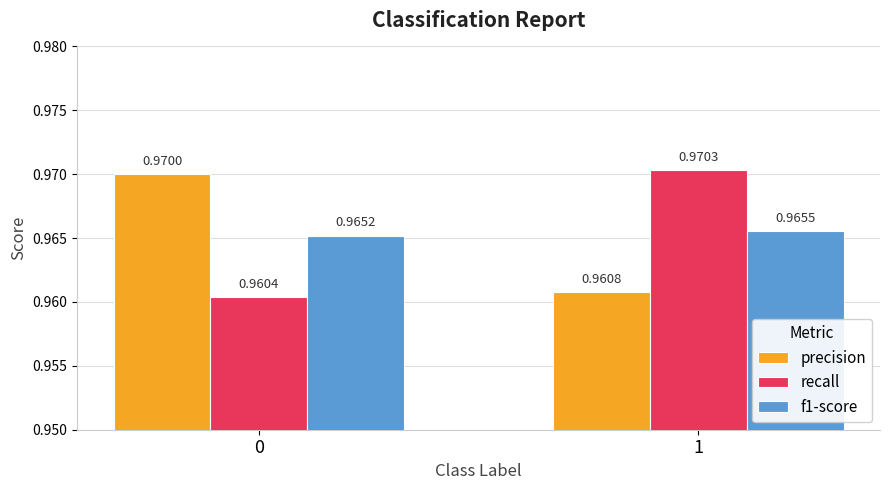

Rank the series by their maximum value, from highest to lowest.

recall, precision, f1-score